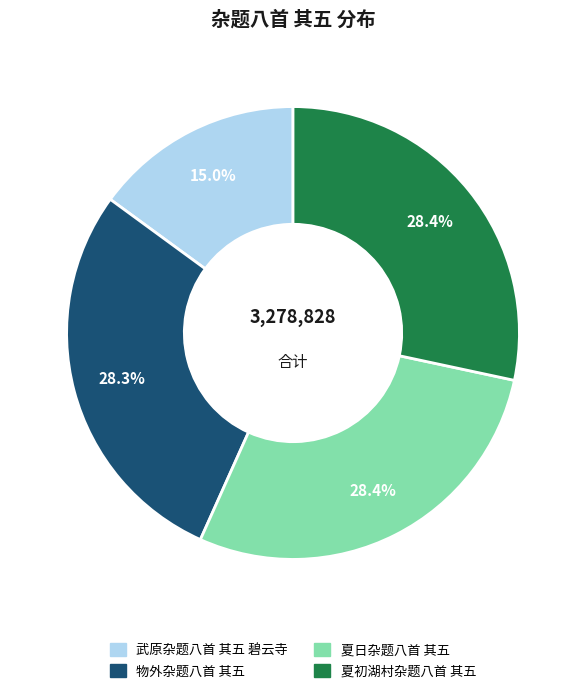

To the nearest percent, what is the difference between the largest and smallest slice percentages?

13%